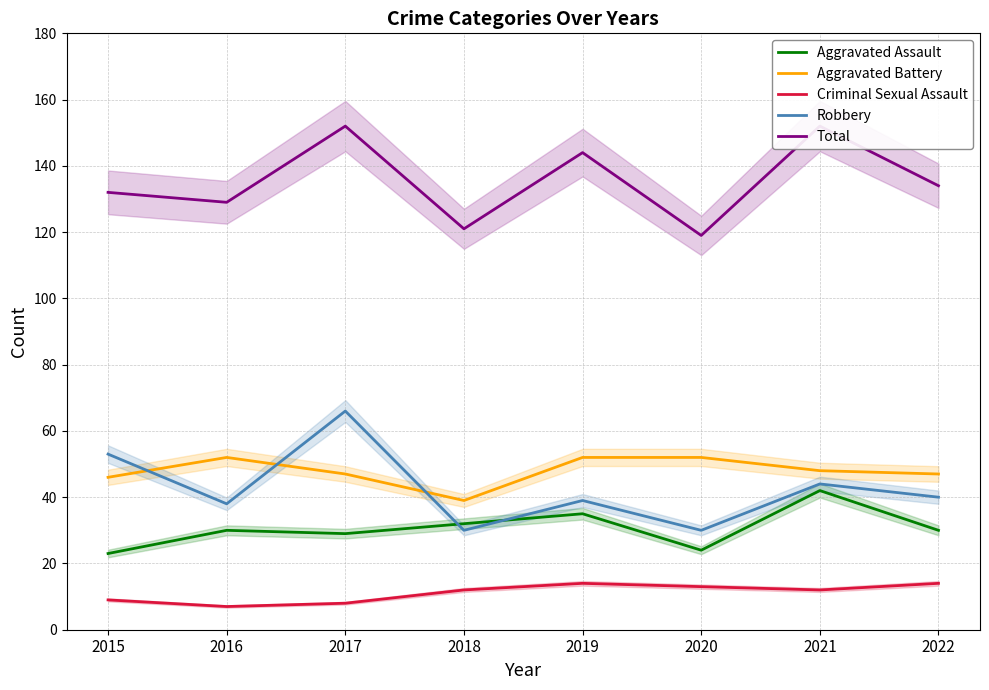

Does the chart display data point markers on the line(s)?

No